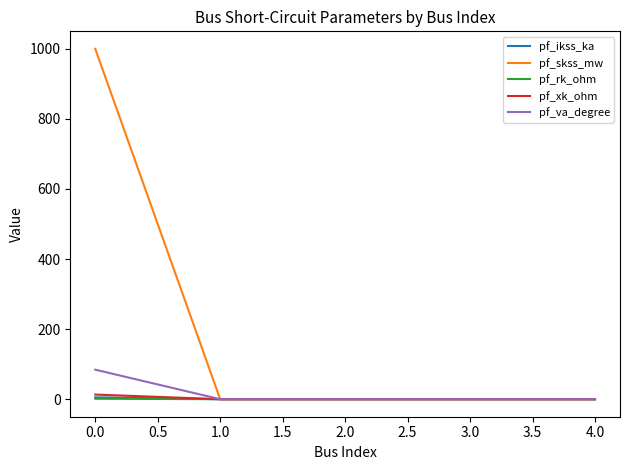

What is the highest value of the pf_va_degree series?

84.3